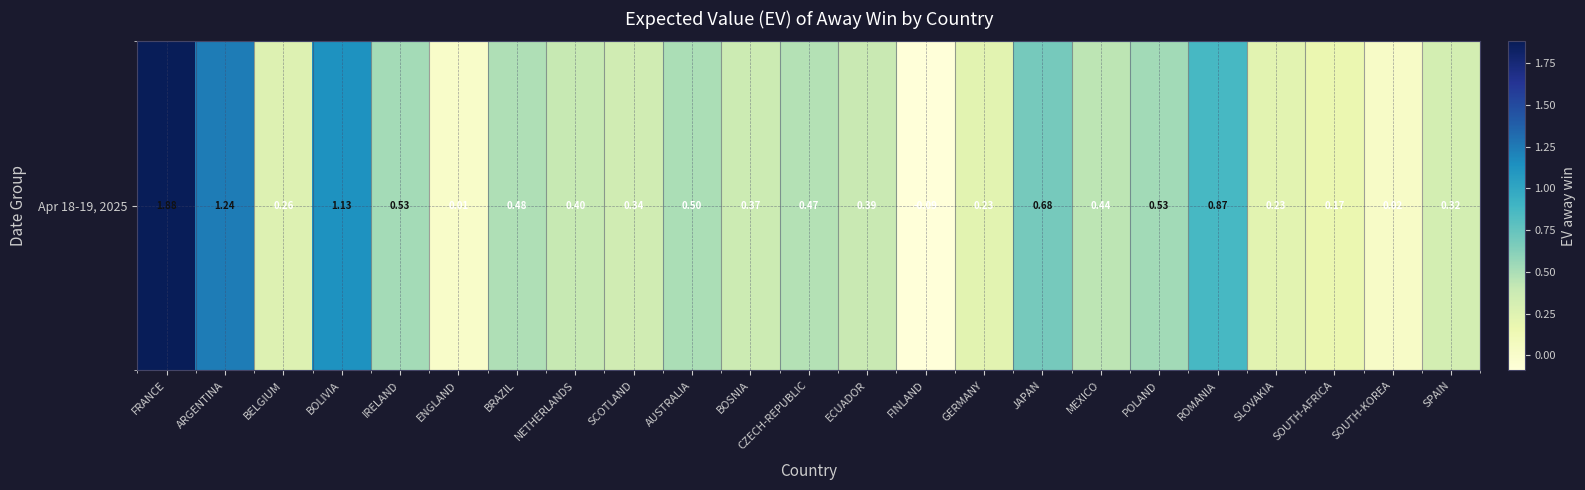

Reading left to right, list all the values displayed in this chart.

FRANCE=1.9	ARGENTINA=1.2	BELGIUM=0.3	BOLIVIA=1.1	IRELAND=0.5	ENGLAND=0.0	BRAZIL=0.5	NETHERLANDS=0.4	SCOTLAND=0.3	AUSTRALIA=0.5	BOSNIA=0.4	CZECH-REPUBLIC=0.5	ECUADOR=0.4	FINLAND=-0.1	GERMANY=0.2	JAPAN=0.7	MEXICO=0.4	POLAND=0.5	ROMANIA=0.9	SLOVAKIA=0.2	SOUTH-AFRICA=0.2	SOUTH-KOREA=0.0	SPAIN=0.3